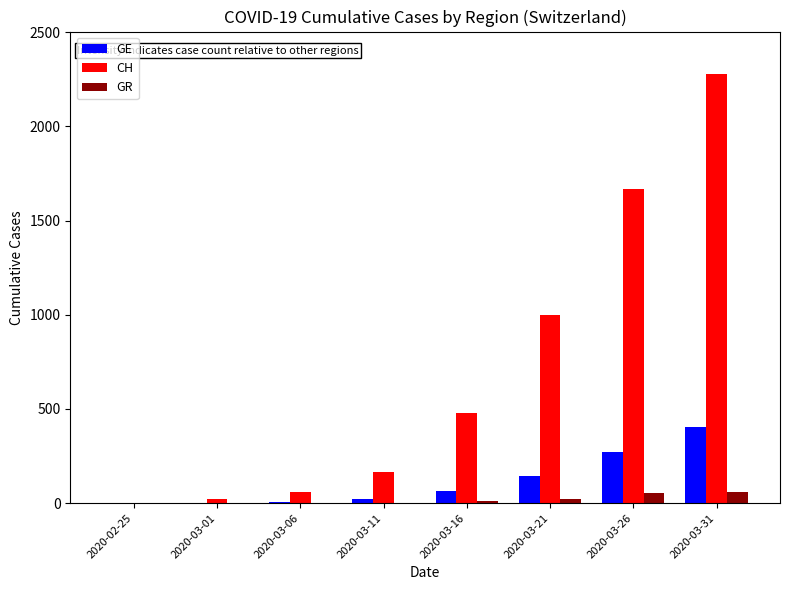

What is the maximum value shown in the chart?

2276